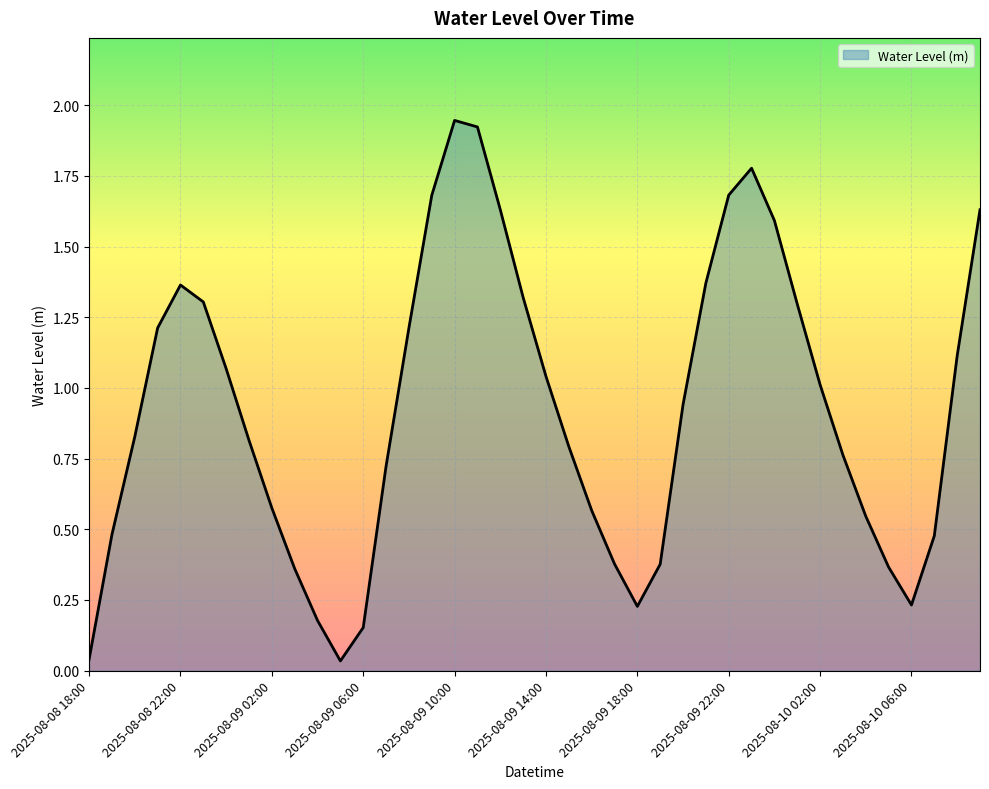

How many lines are shown in the chart?

1